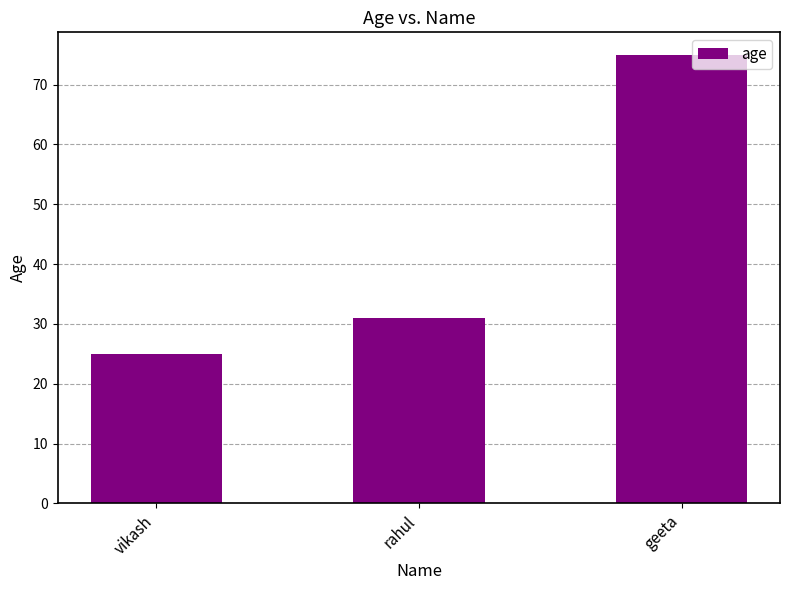

Reading left to right, transcribe all the data shown in this chart.

vikash=25	rahul=31	geeta=75